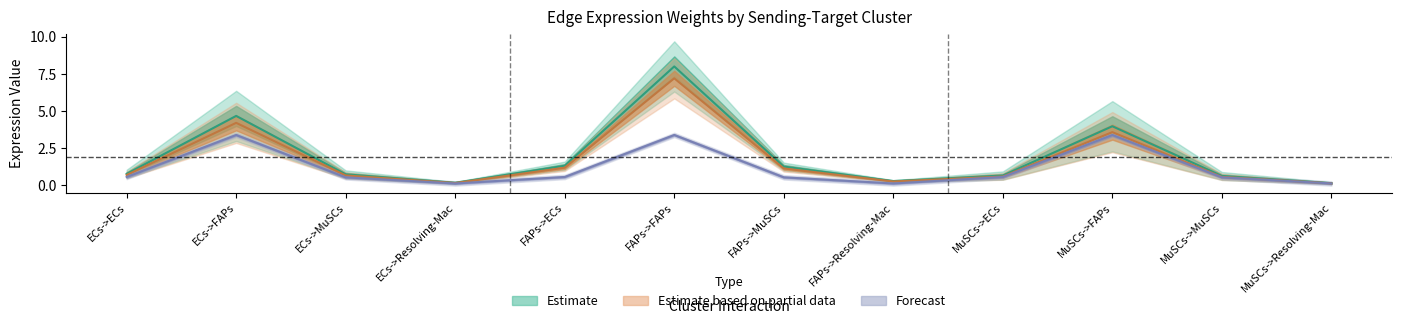

The value of Receptor average expression value at MuSCs->FAPs is 1.8. True or false?

False